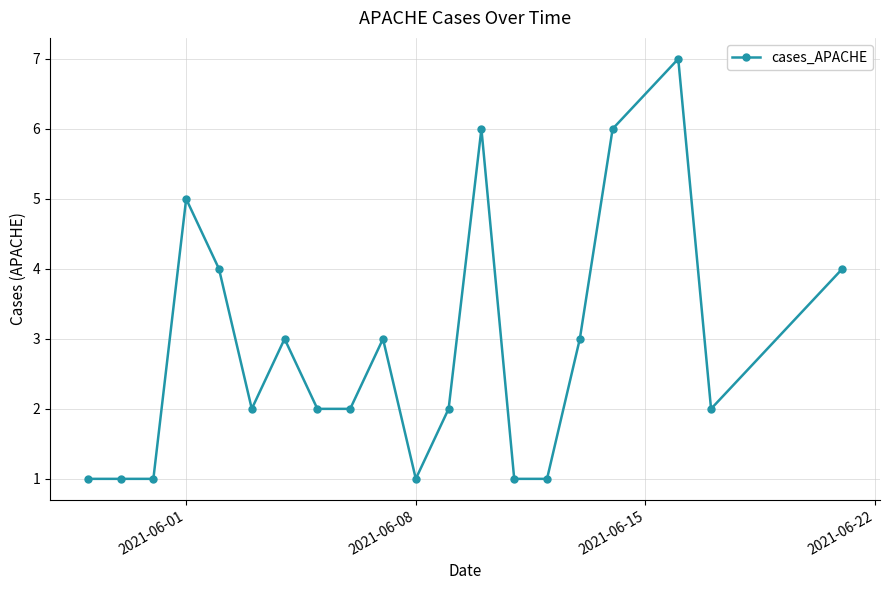

True or false: the data has more than 2 interior local peaks.

True